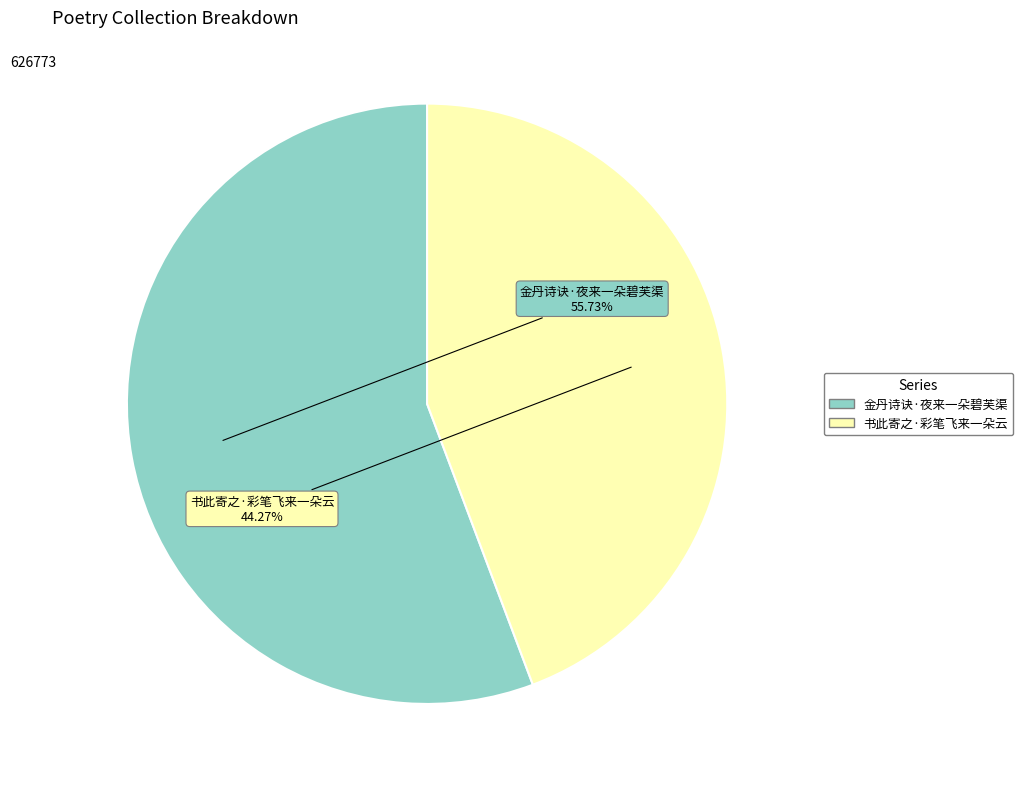

Rank the categories by value from lowest to highest.

书此寄之·彩笔飞来一朵云, 金丹诗诀·夜来一朵碧芙渠